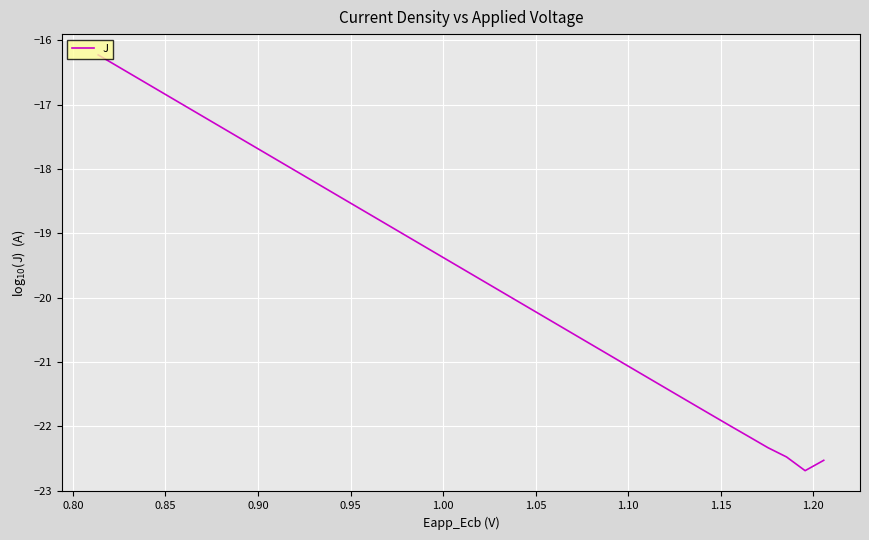

What is the difference between the maximum and minimum values?

6.5